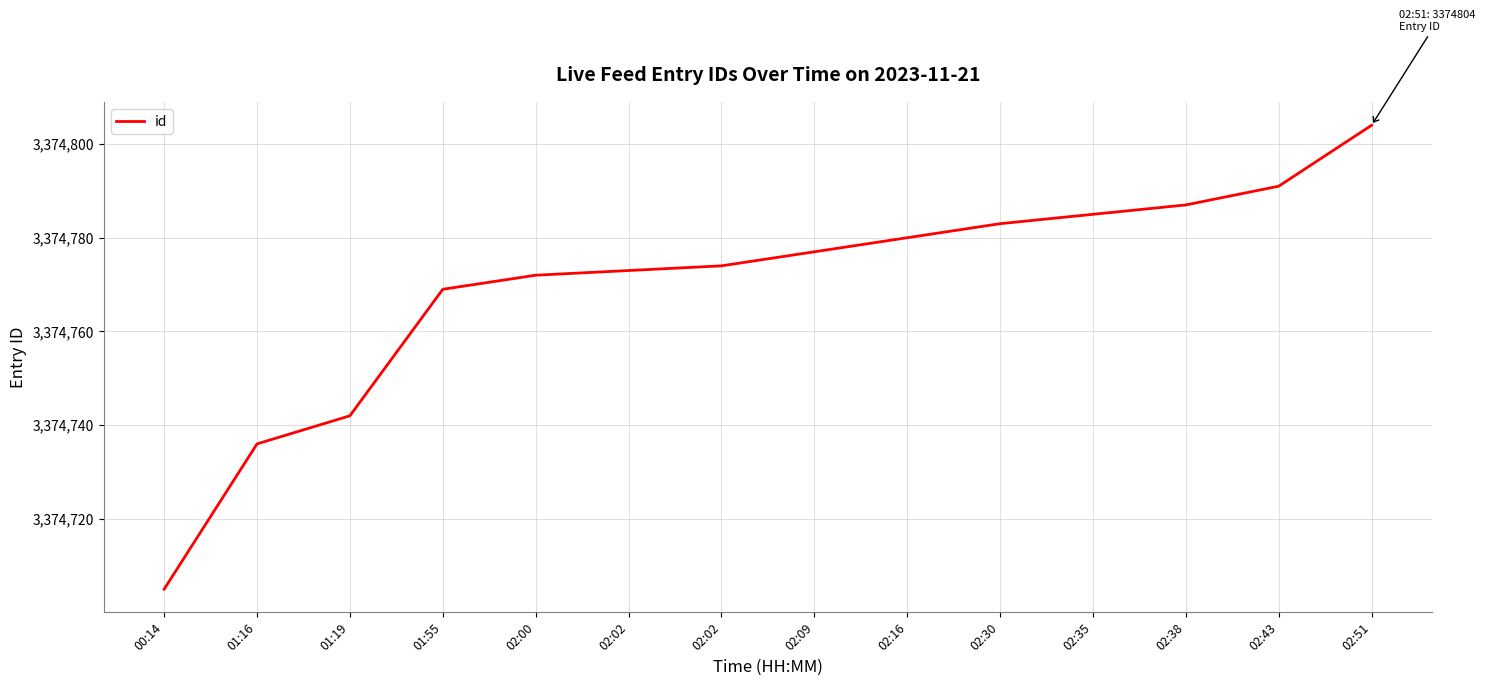

What is the greatest value displayed?

3374804